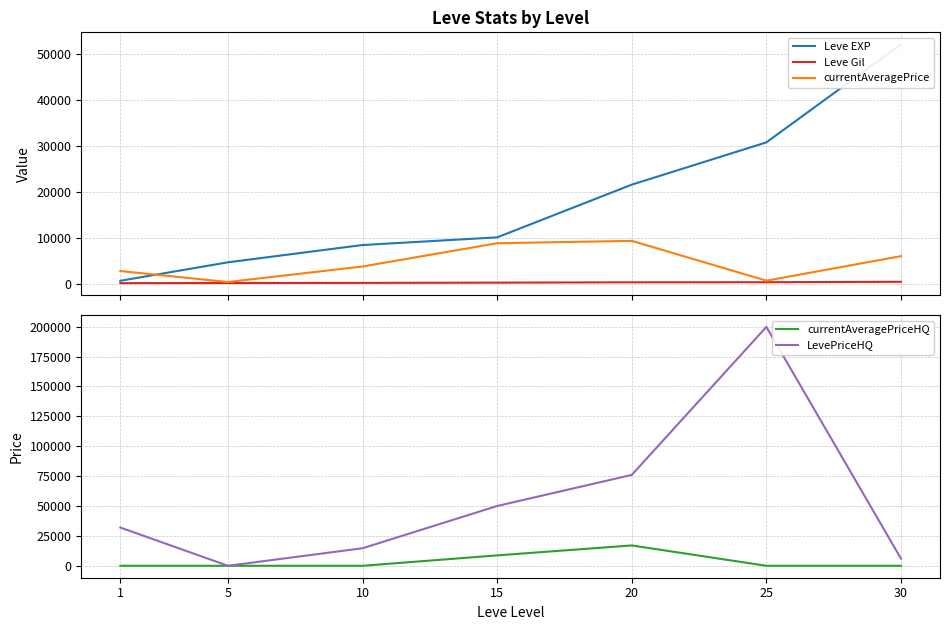

Reading left to right, extract all data points from this chart.

Leve EXP: 1=630	5=4660	10=8430	15=10100	20=21600	25=30820	30=52220
Leve Gil: 1=112	5=140	10=170	15=226	20=295	25=317	30=410
currentAveragePrice: 1=2755	5=360	10=3750	15=8818	20=9338	25=656	30=6000
currentAveragePriceHQ: 1=0	5=0	10=0	15=8692	20=17000	25=0	30=0
LevePriceHQ: 1=32000	5=0	10=14666	15=50000	20=75998	25=199774	30=6000